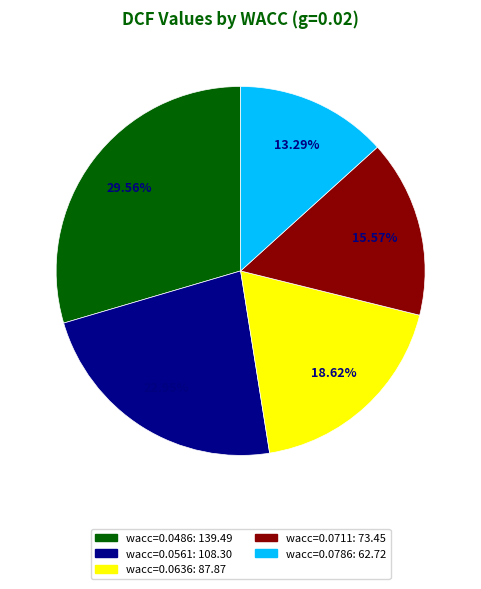

To the nearest percent, what is the difference between the largest and smallest slice percentages?

16%